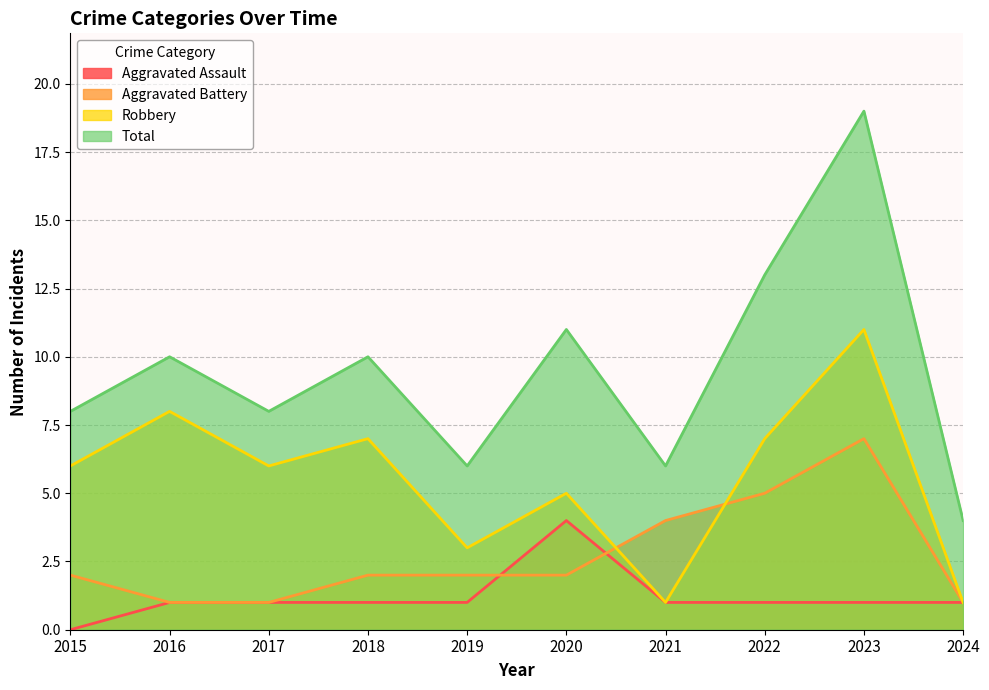

Reading left to right, transcribe all the data shown in this chart.

Aggravated Assault: 0	1	1	1	1	4	1	1	1	1
Aggravated Battery: 2	1	1	2	2	2	4	5	7	1
Robbery: 6	8	6	7	3	5	1	7	11	1
Total: 8	10	8	10	6	11	6	13	19	4